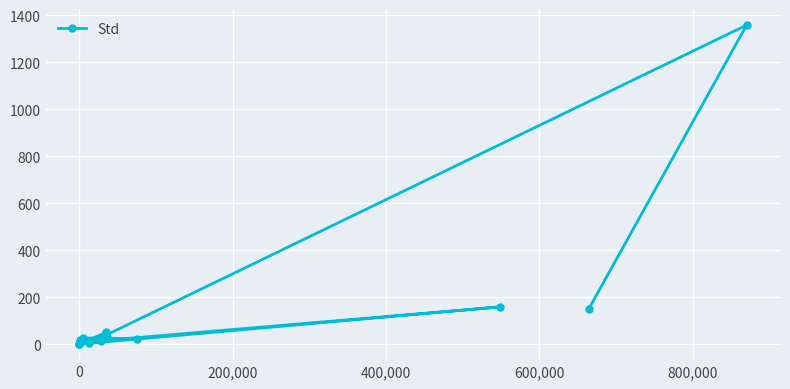

What is the sum of all values?

1834.0